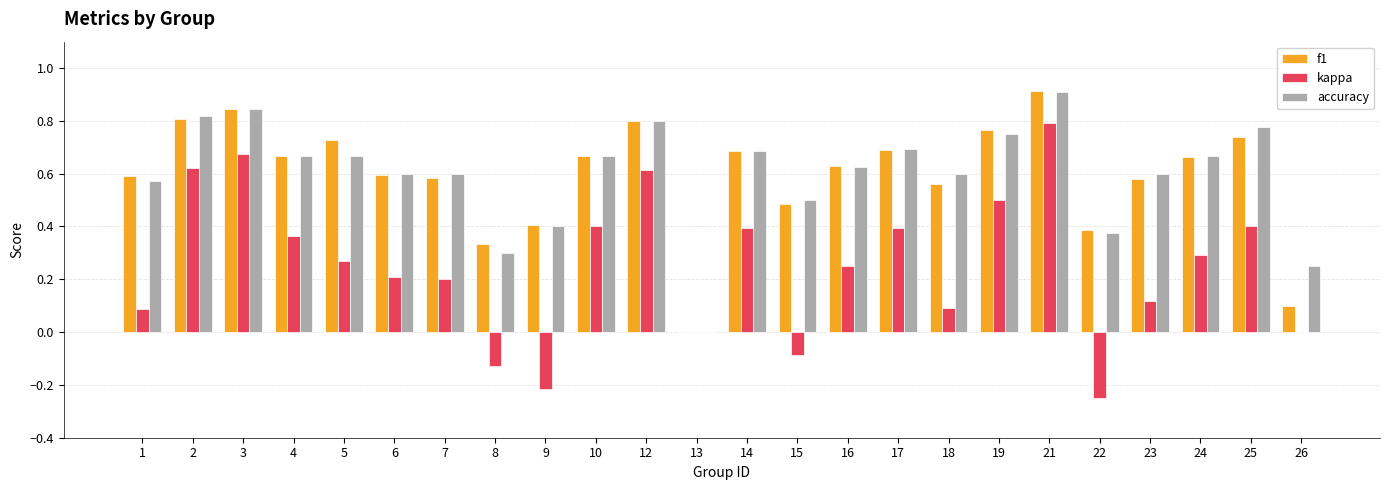

How many categories are shown in the chart?

24